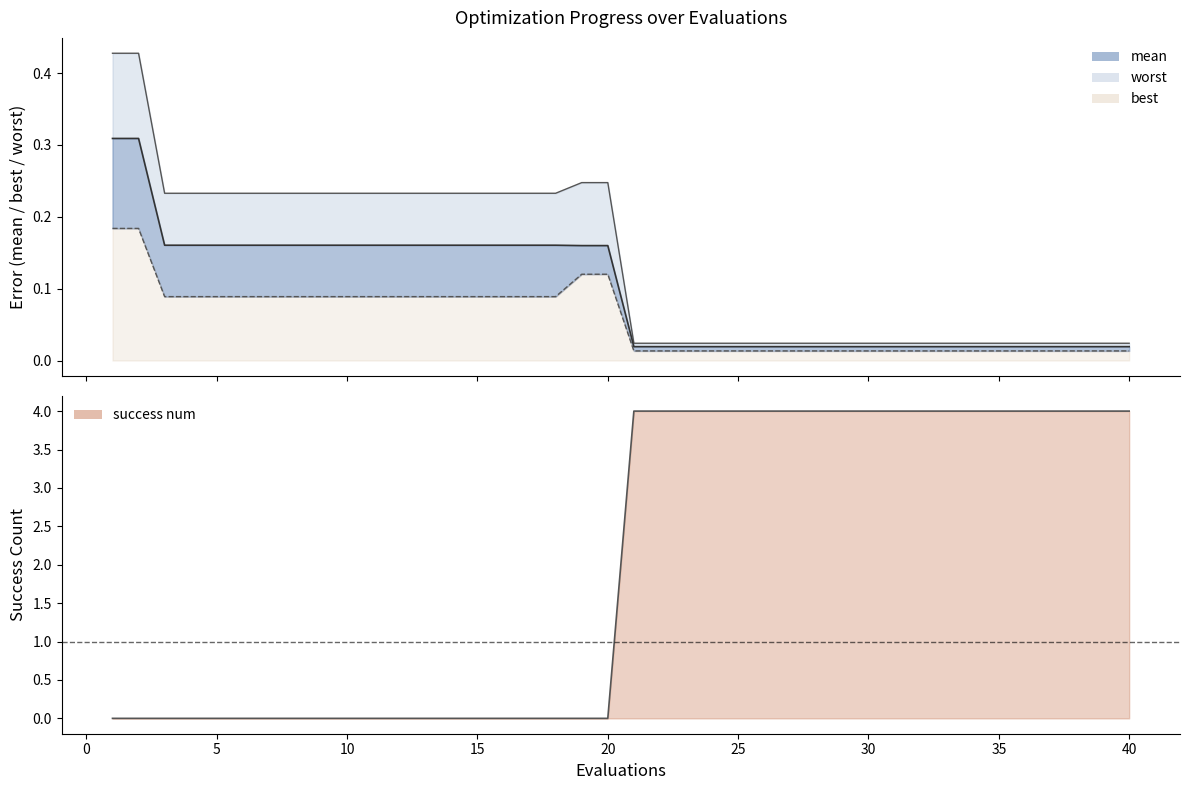

True or false: mean and worst cross at least once.

False